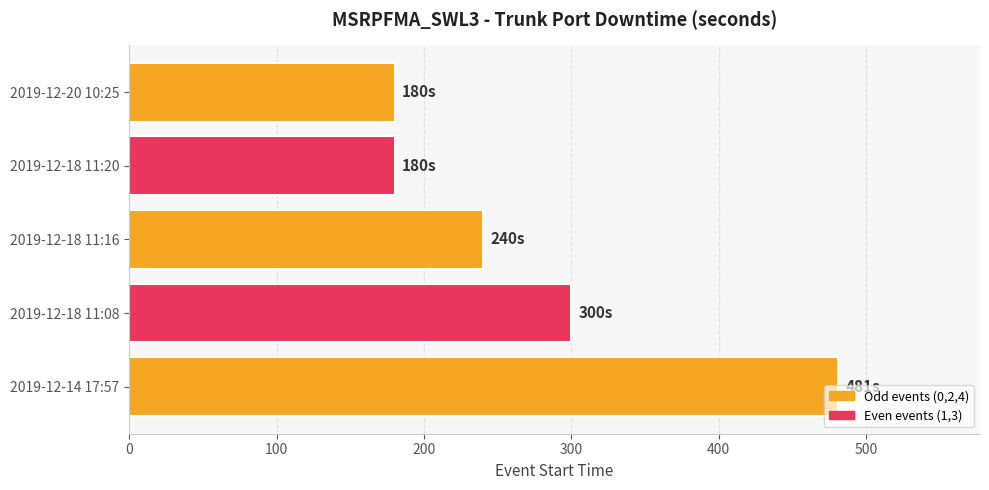

What is the difference between the second highest and minimum values?

120